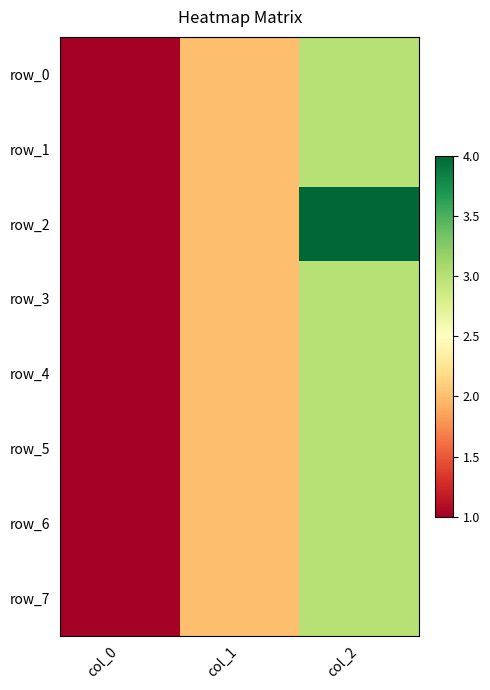

The value of row_6 at col_1 is 1. True or false?

False